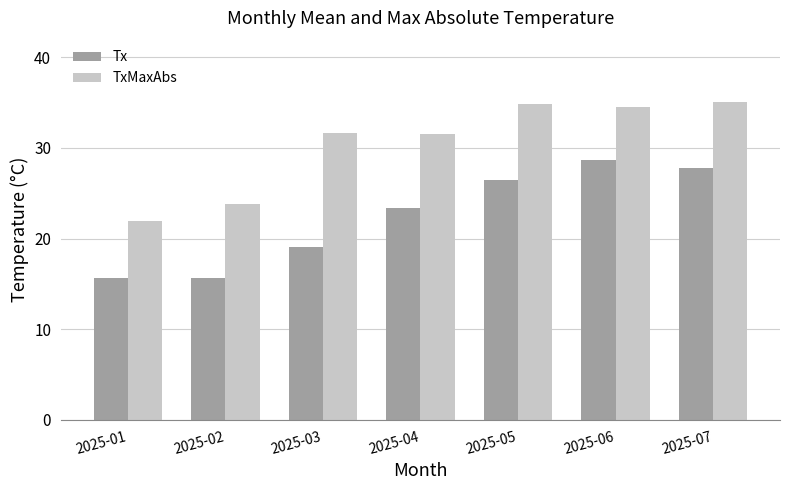

Which series changed the most between 2025-01 and 2025-07?

TxMaxAbs